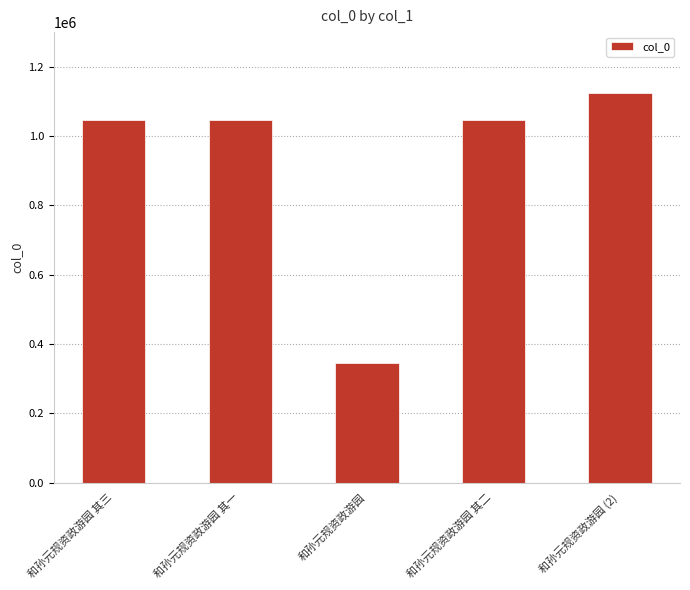

What is the ratio of the value at 和孙元规资政游园 其一 to the value at 和孙元规资政游园 其三?

1.0